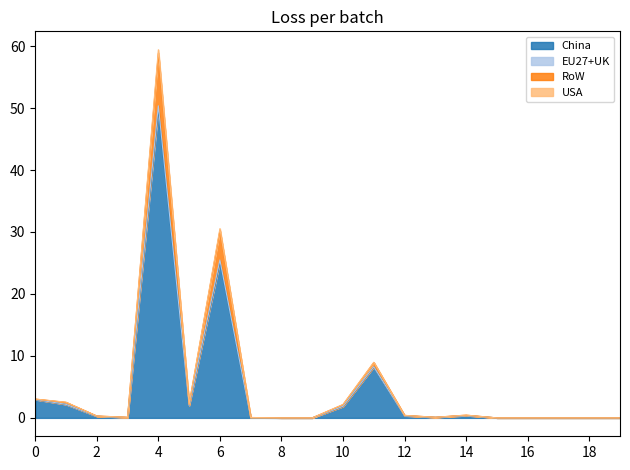

At which label does China reach its peak?

4